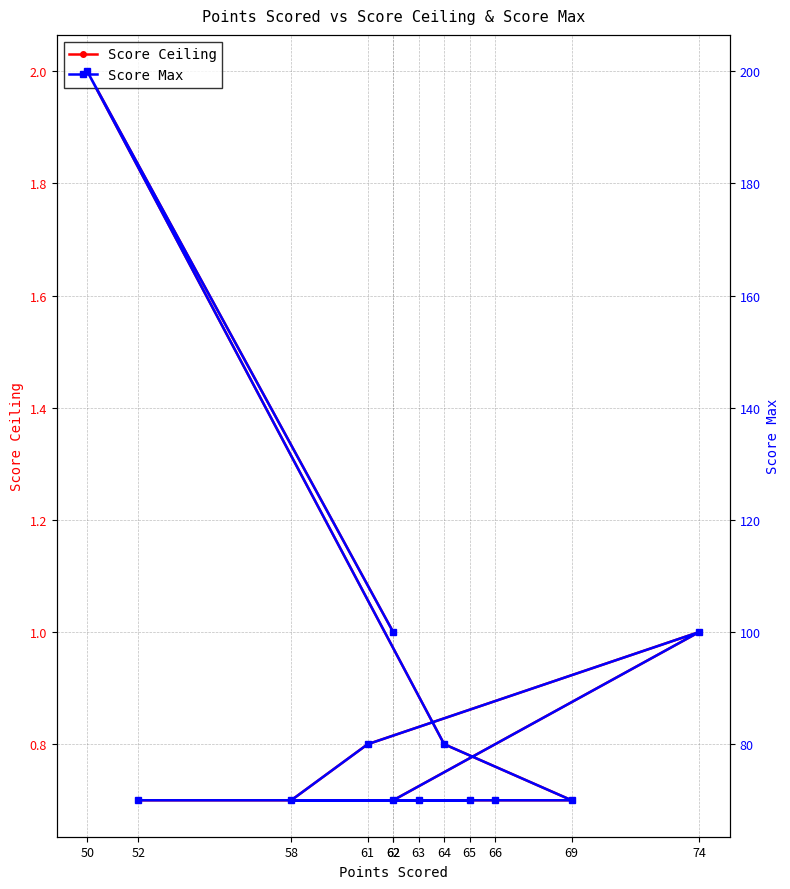

Reading left to right, extract all data points from this chart.

Score Ceiling: 52=0.7	63=0.7	65=0.7	58=0.7	61=0.8	74=1.0	62=0.7	66=0.7	69=0.7	64=0.8	50=2.0	62=1.0
Score Max: 52=70.0	63=70.0	65=70.0	58=70.0	61=80.0	74=100.0	62=70.0	66=70.0	69=70.0	64=80.0	50=200.0	62=100.0